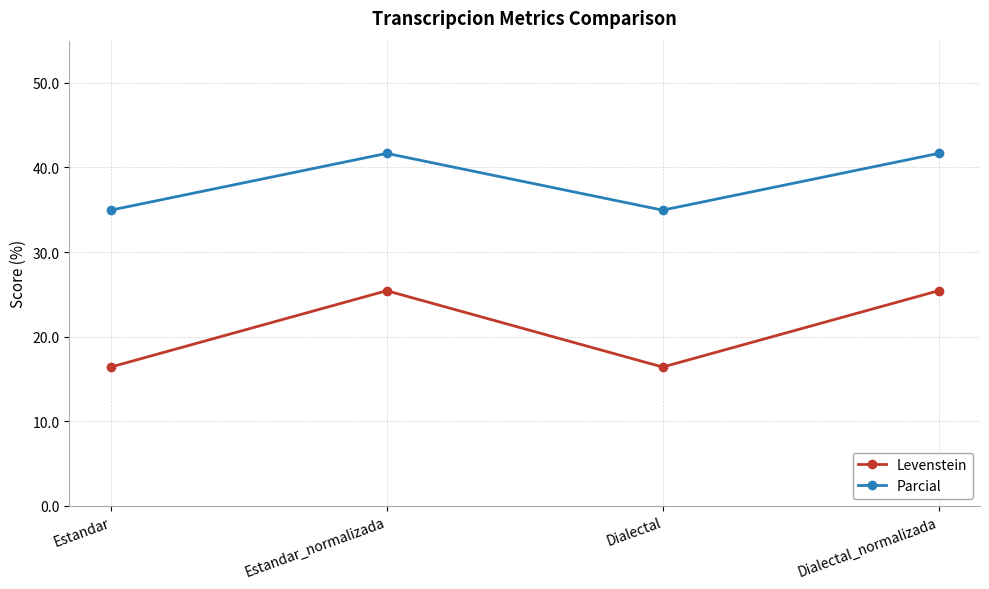

What is the difference between the second highest and minimum values in the Levenstein series?

9.0